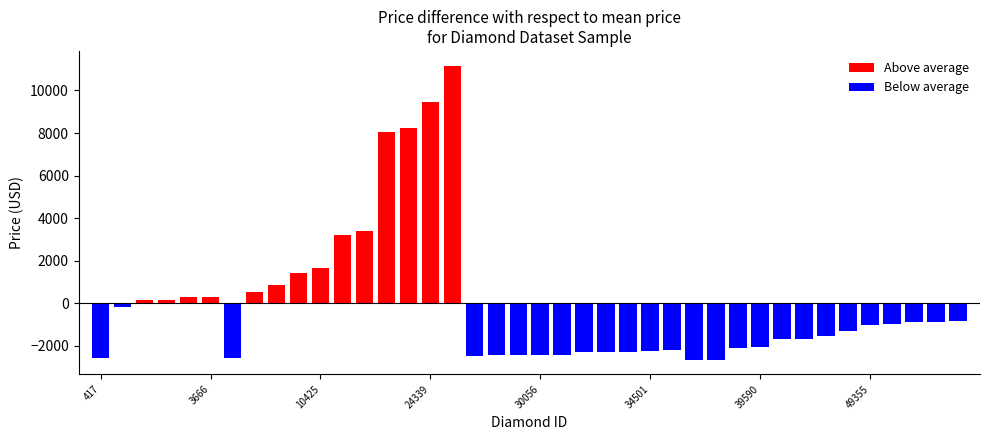

The Above average series shows 316.4 at 3666. True or false?

True